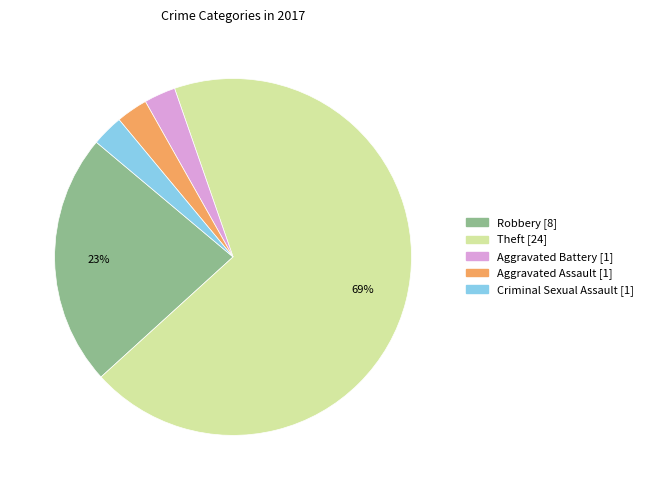

Is there any slice that represents more than half of the pie?

Yes